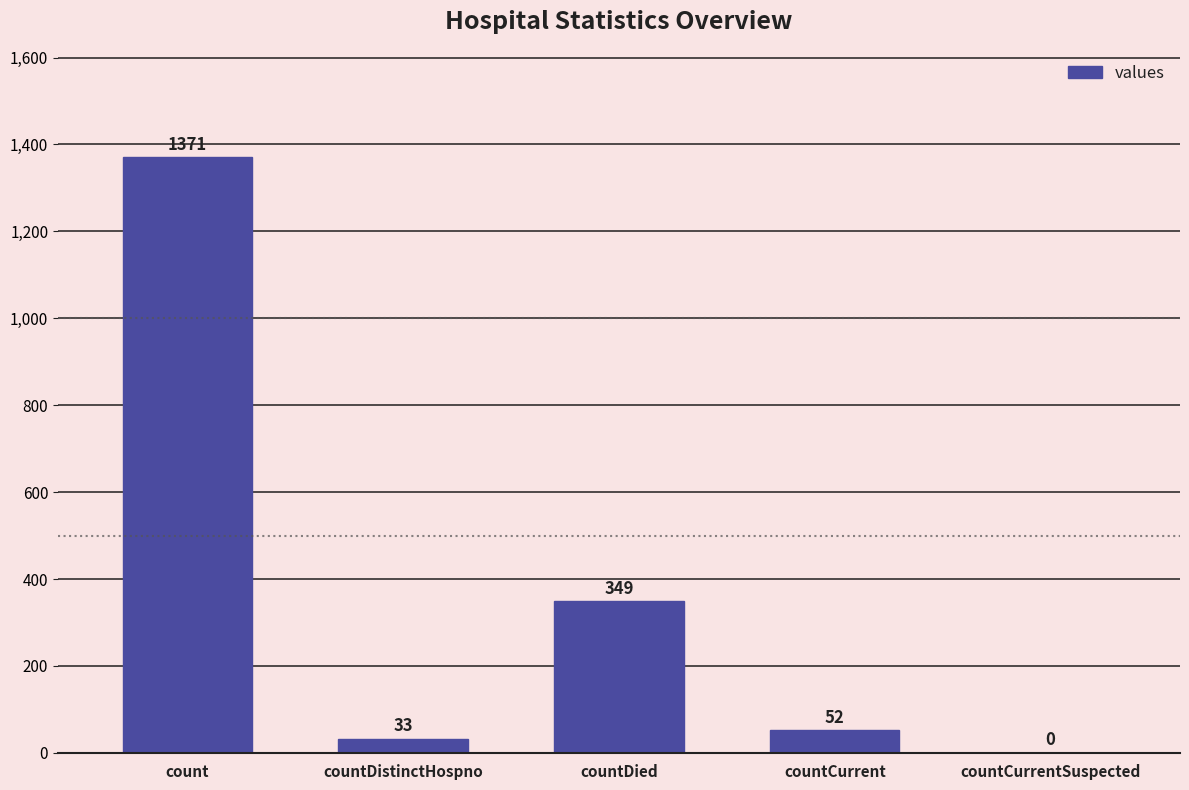

Which has a higher value, countCurrentSuspected or countCurrent?

countCurrent